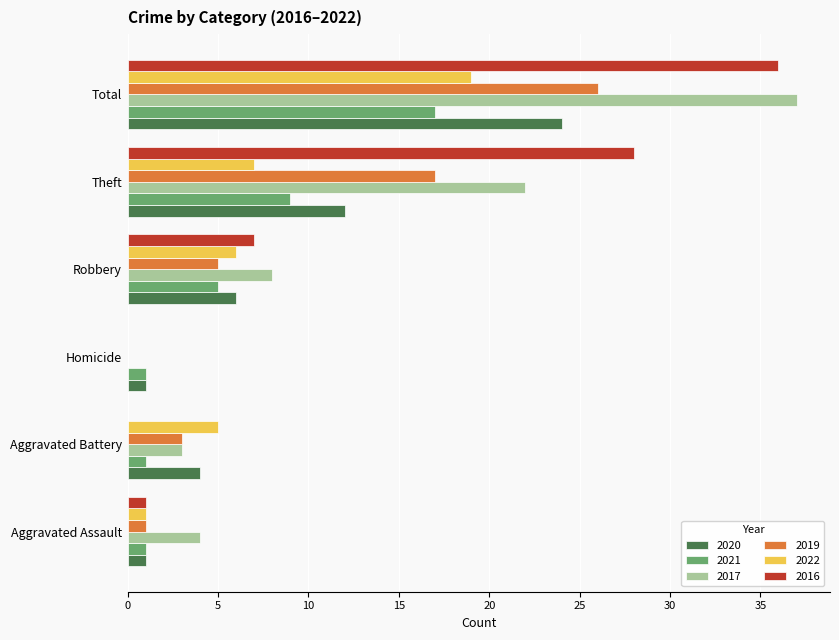

Is the value of 2021 at Homicide greater than the value of 2022 at Theft?

No